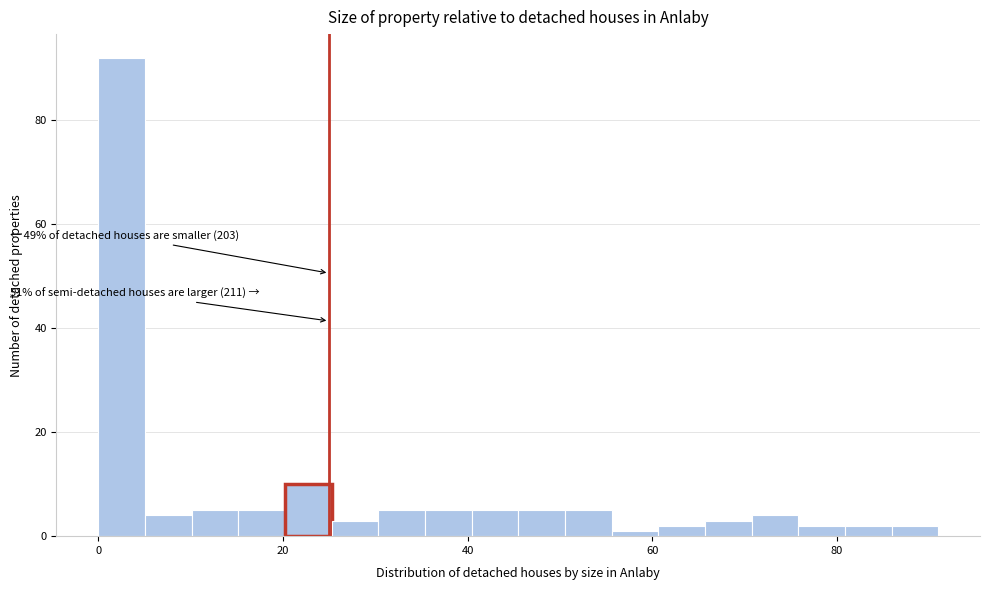

Around what value on the x-axis is the tallest bar? Give the approximate position of its centre, as read against the axis.

2